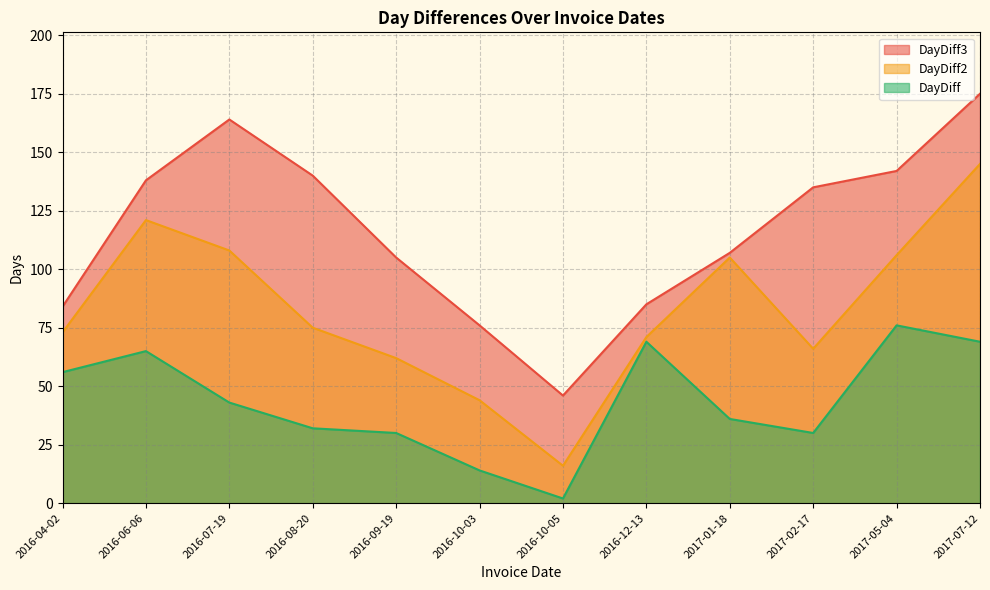

True or false: DayDiff and DayDiff2 cross at least once.

False